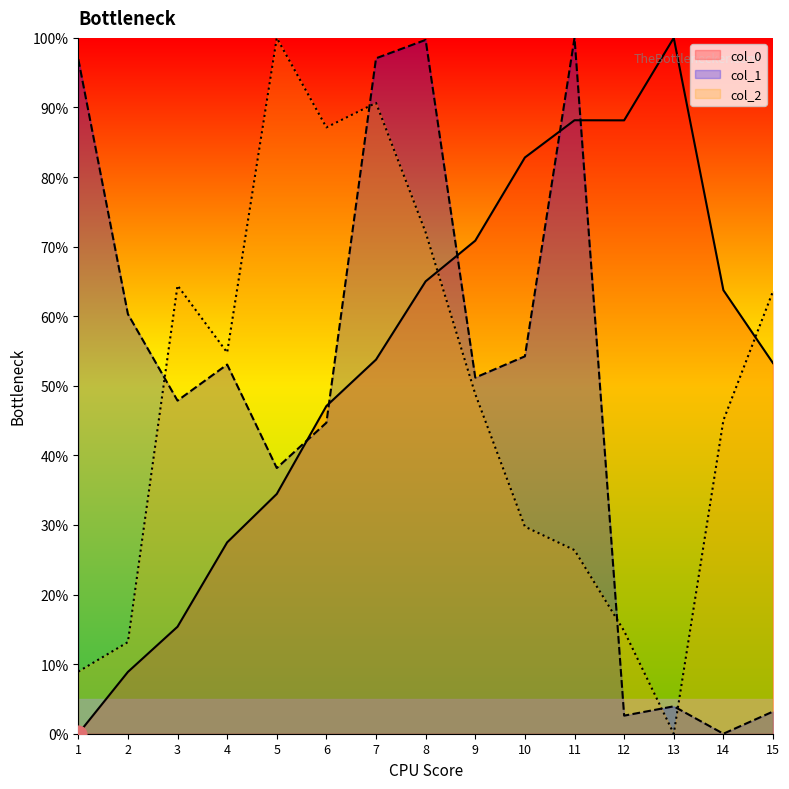

How many lines are shown in the chart?

3